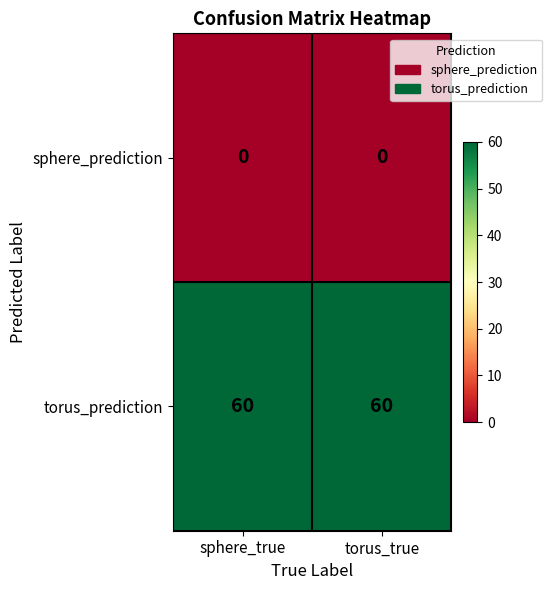

What is the total value across all series at sphere_true?

60